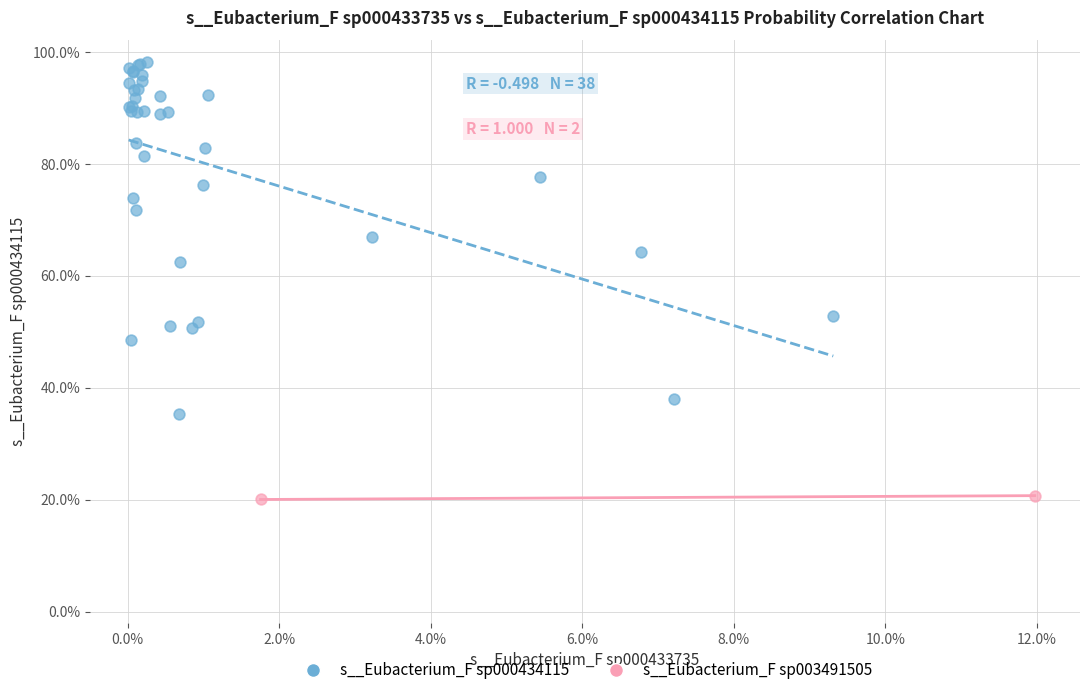

What are all the series names shown in the legend?

s__Eubacterium_F sp000434115, s__Eubacterium_F sp003491505